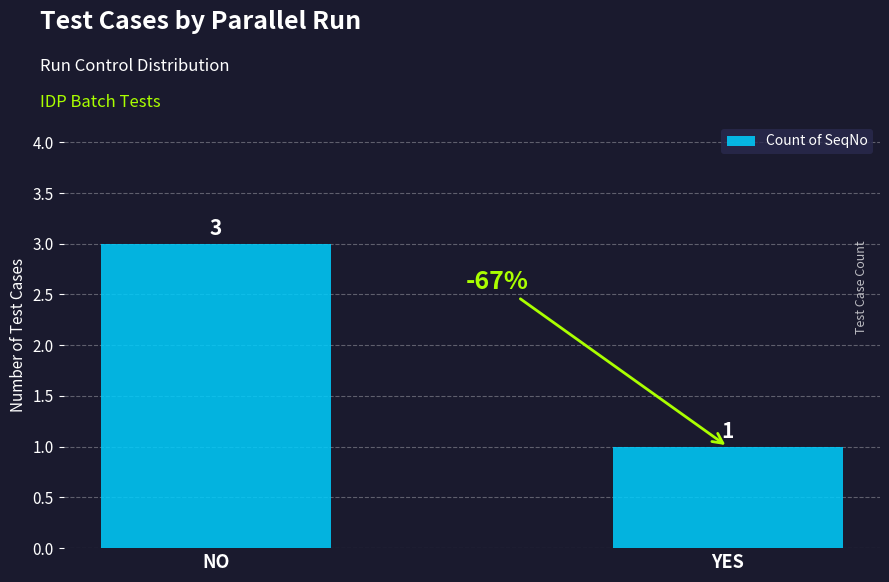

What is the difference between the values at NO and YES?

2